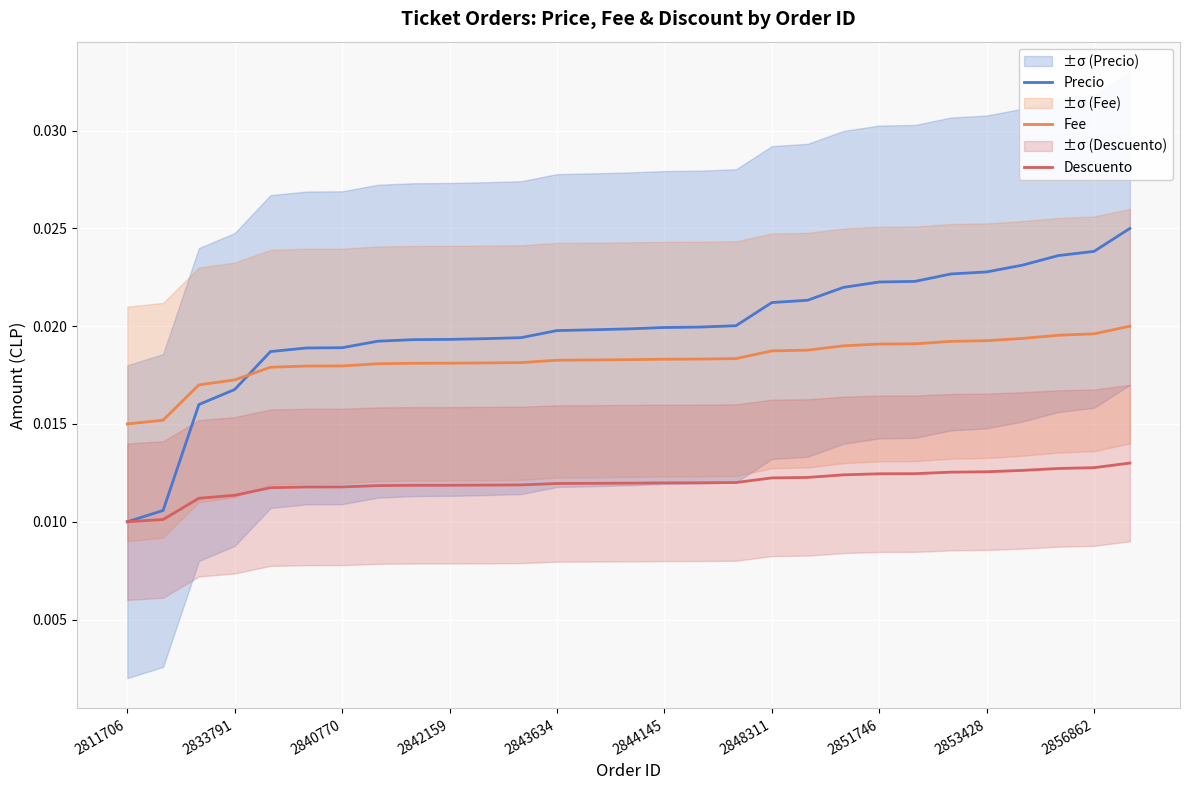

True or false: Fee and Descuento intersect in this chart.

False